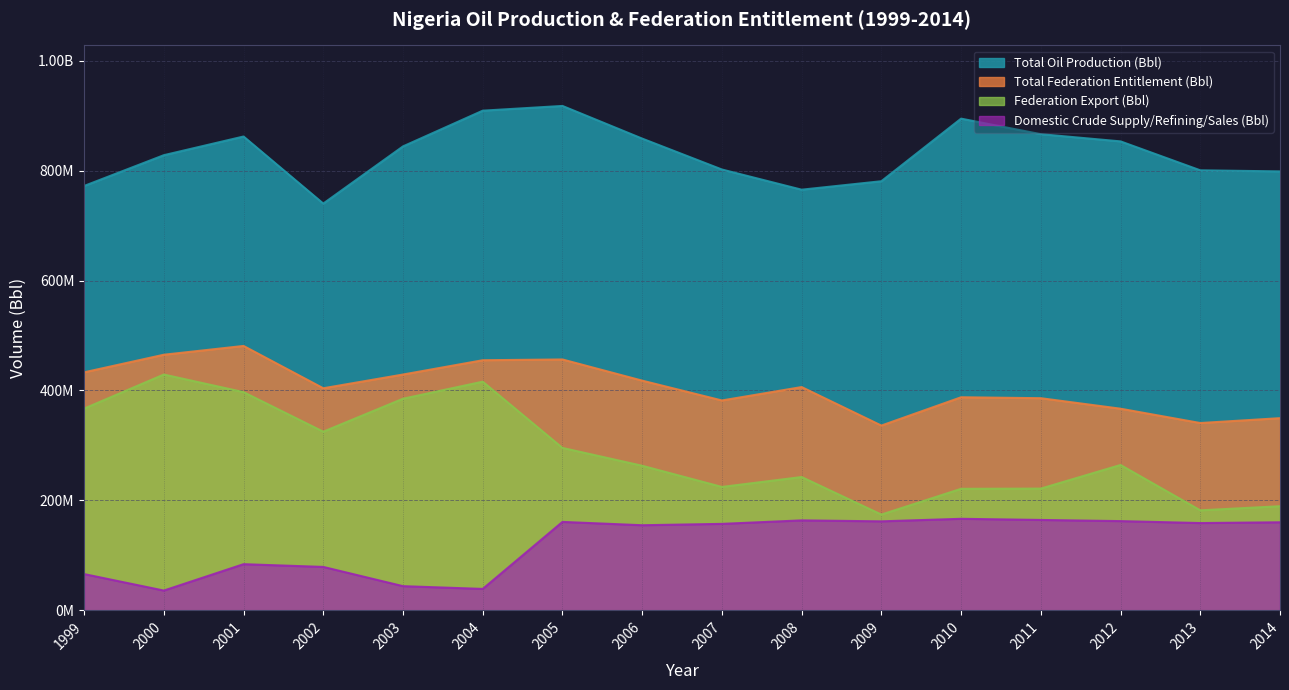

What are all the series names shown in the legend?

Total Oil Production (Bbl), Total Federation Entitlement (Bbl), Federation Export (Bbl), Domestic Crude Supply/Refining/Sales (Bbl)